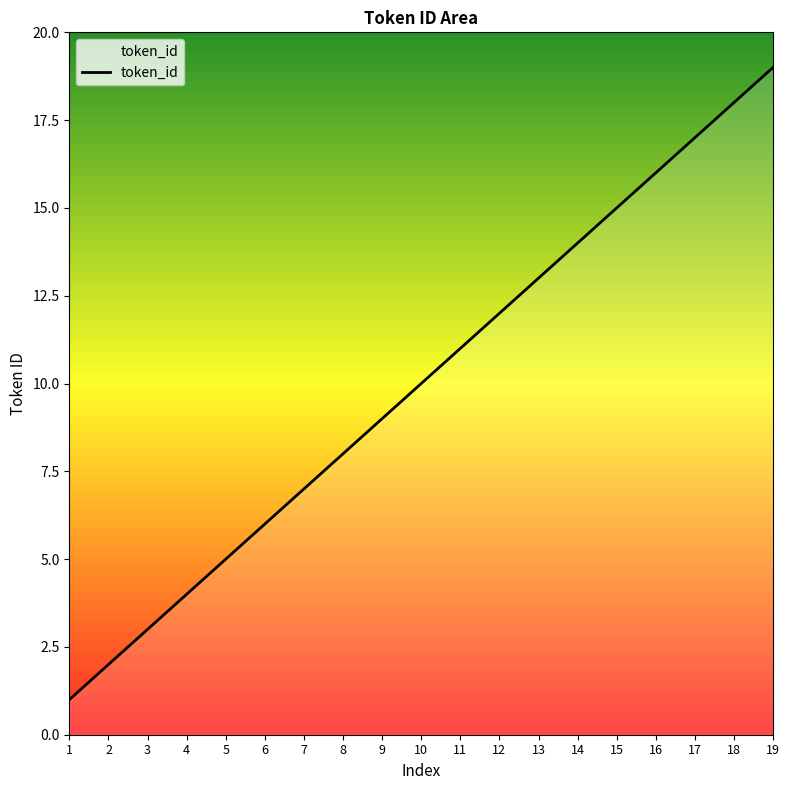

What is the minimum value shown in the chart?

1